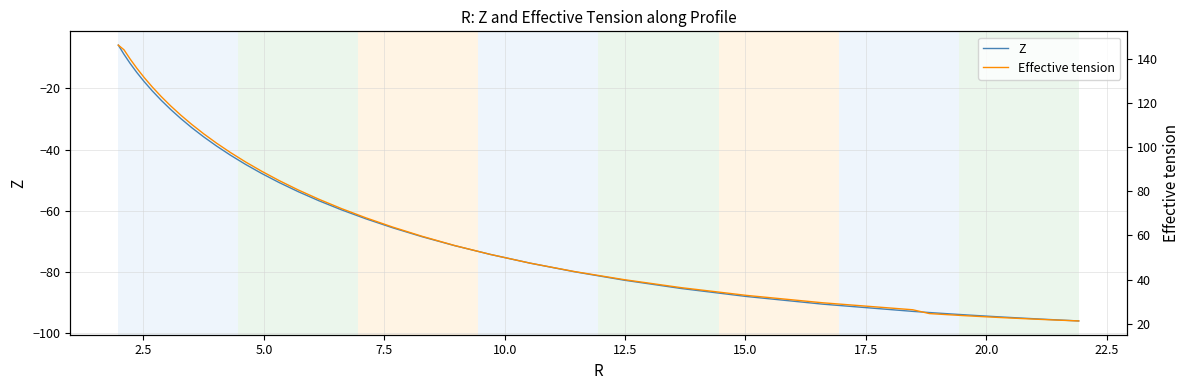

Is it true that Z equals -46.7 at 31?

False